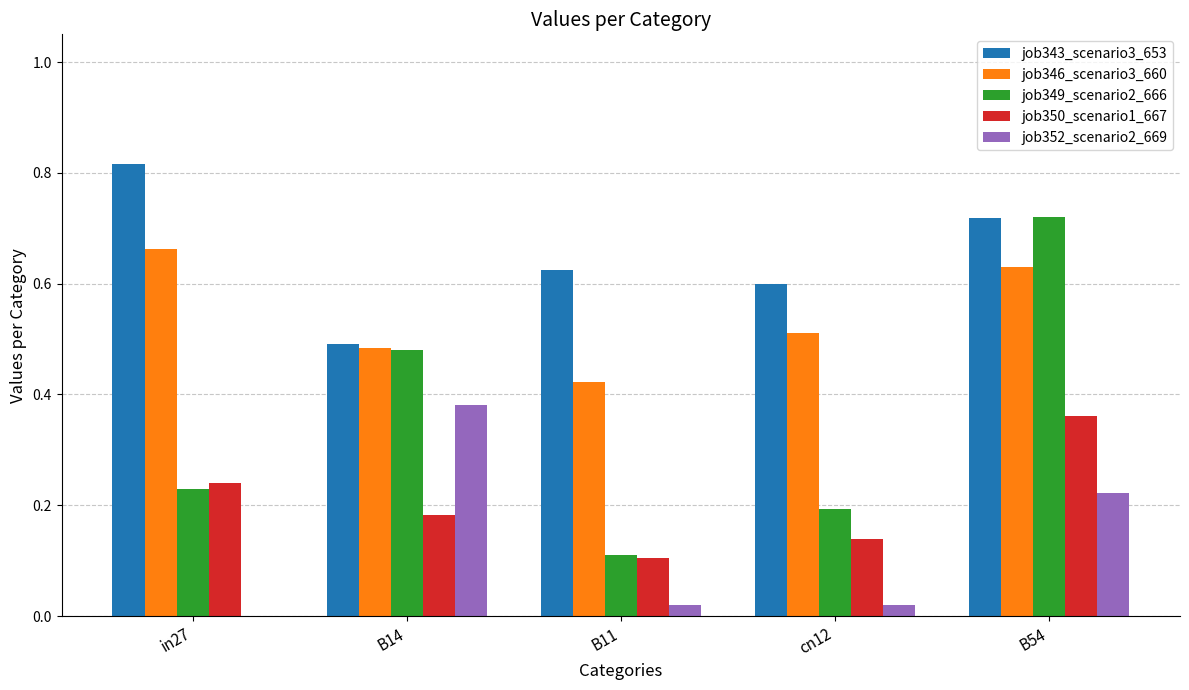

The job343_scenario3_653 series shows 0.5 at B14. True or false?

True